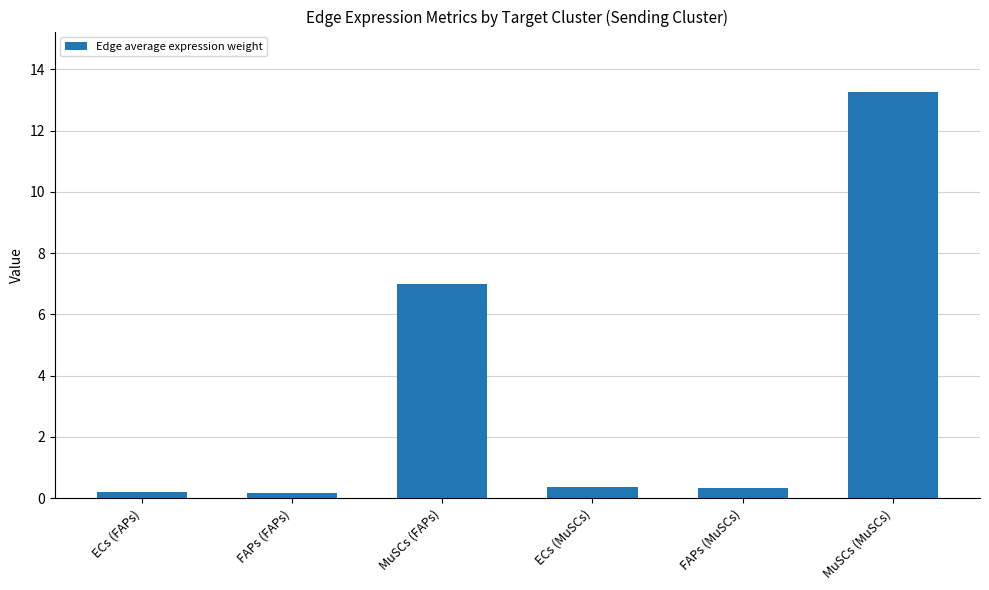

What is the difference between the maximum and minimum values?

13.1